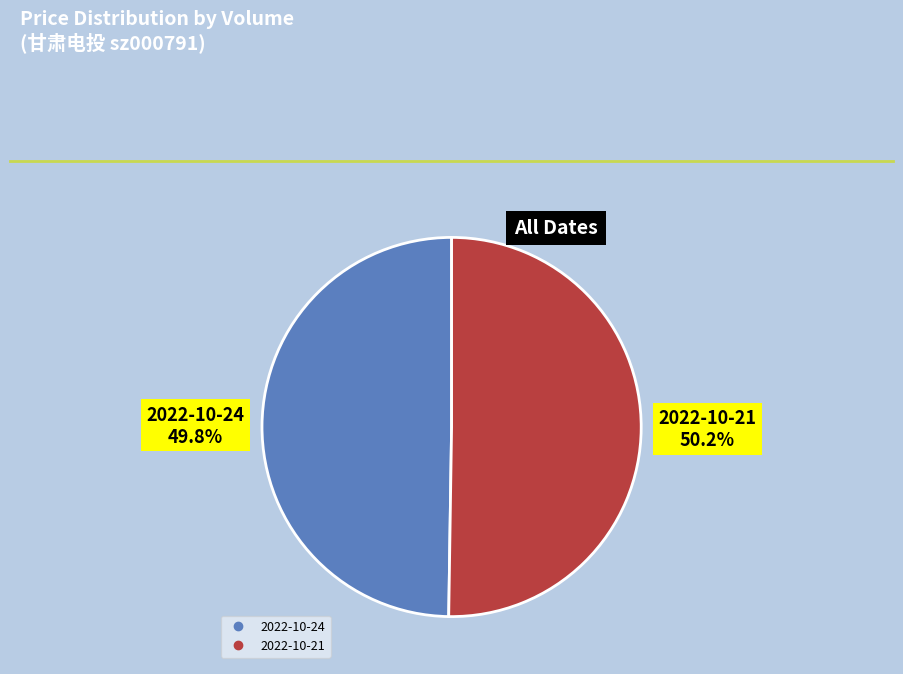

Is there any slice that represents more than half of the pie?

Yes